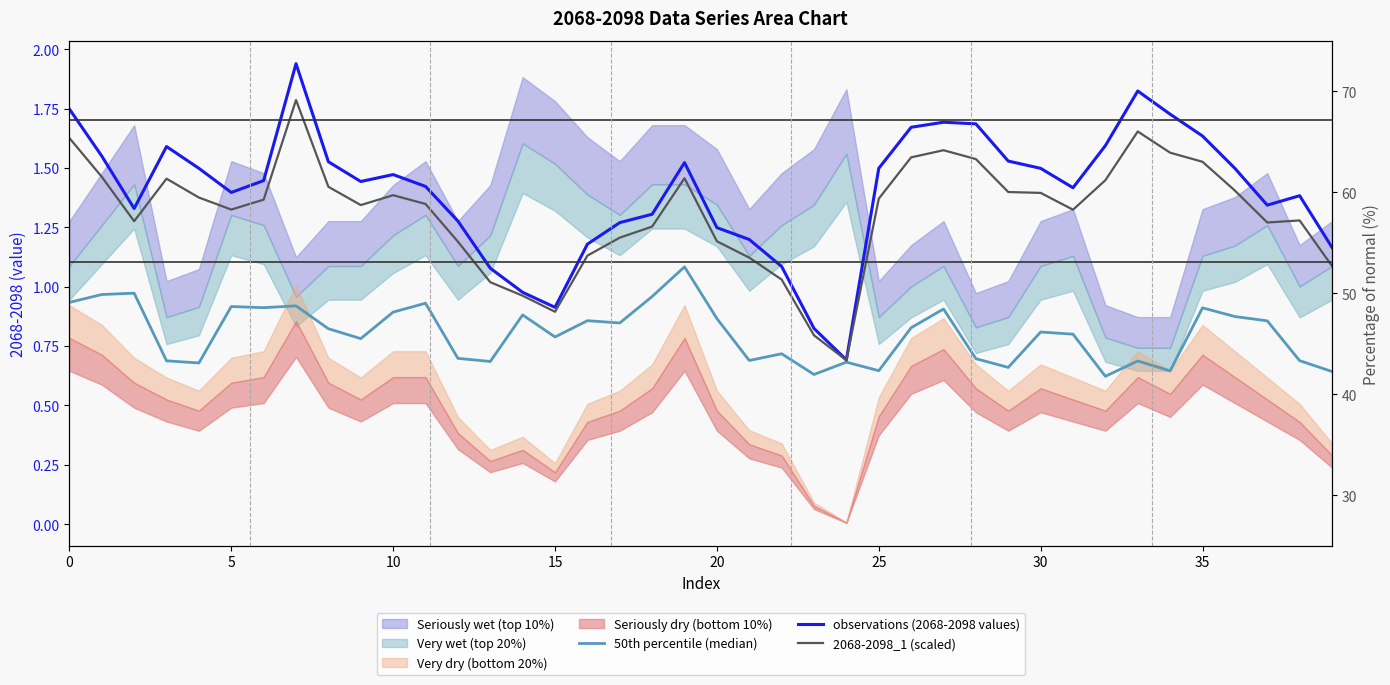

What is the label of the 1st point from the right?

39